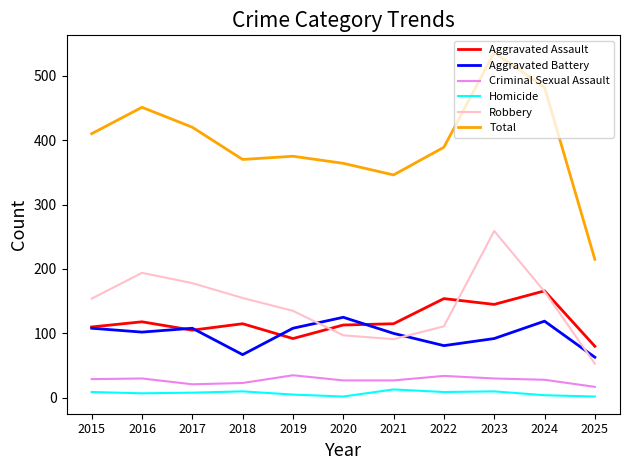

The value of Homicide at 2023 is 10. True or false?

True